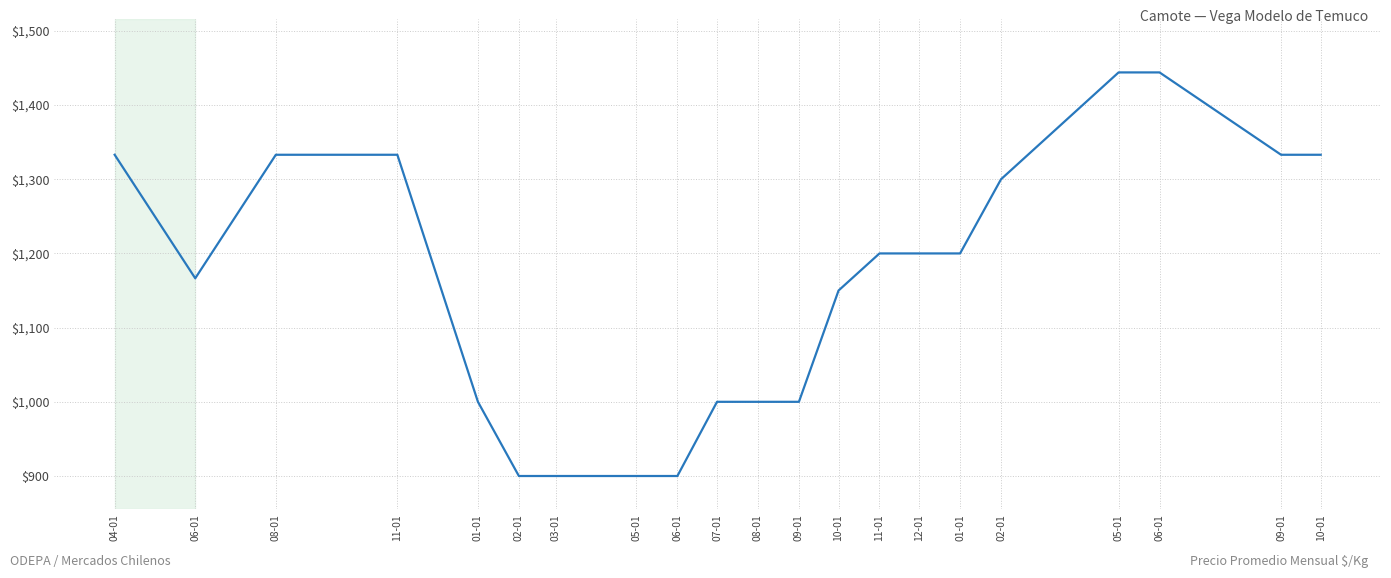

What is the sum of the values at 06-01 and 02-01?

1800.0